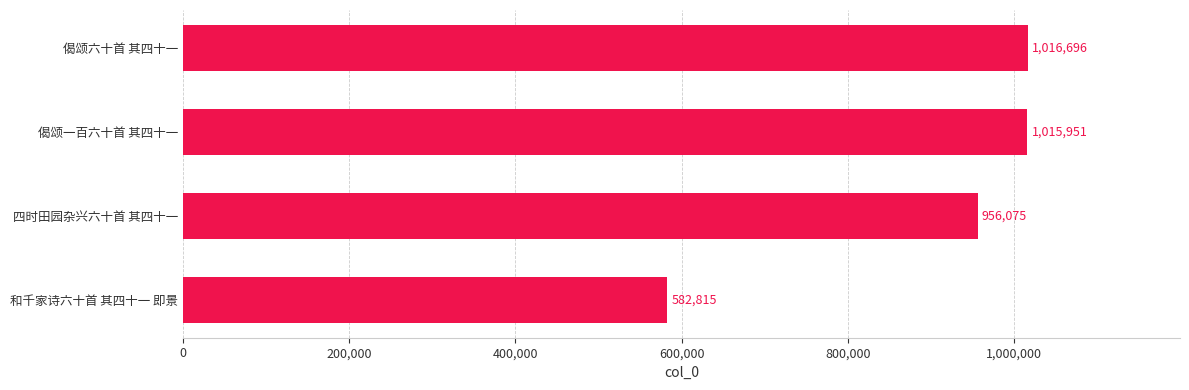

What is the difference between the maximum and minimum values?

433881